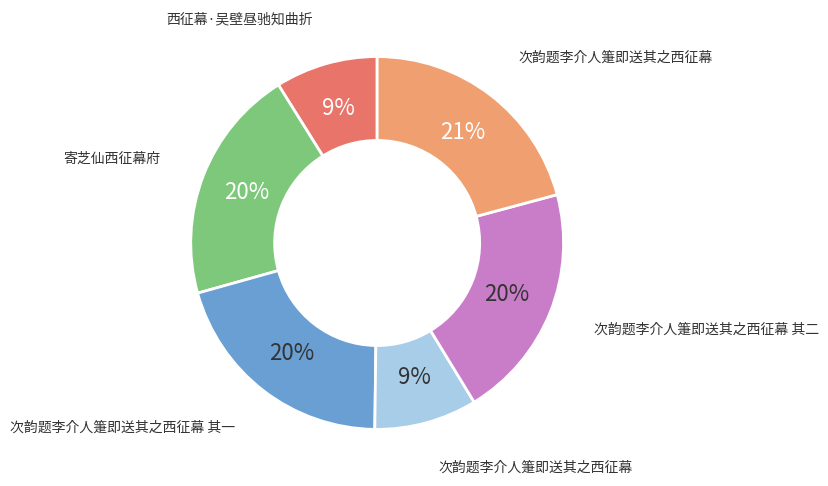

To the nearest percent, what is the average slice percentage?

17%